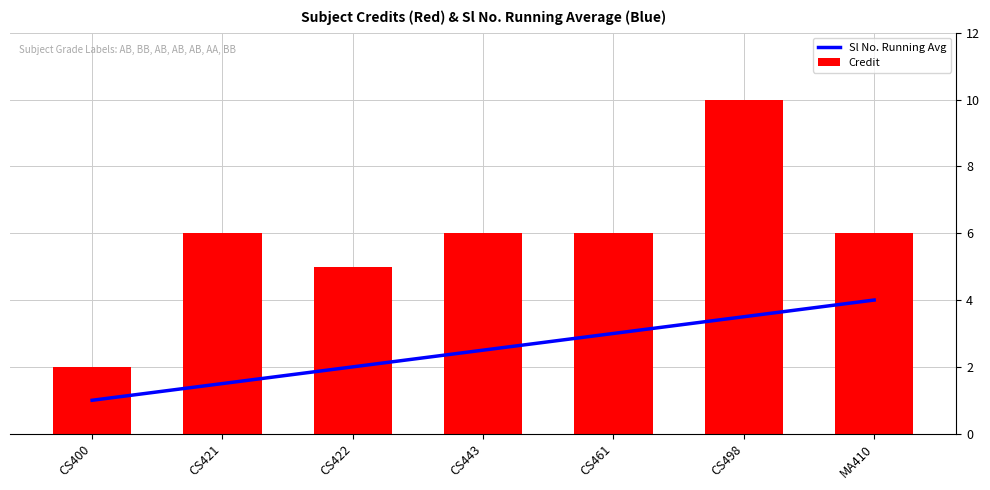

How many Credit values are between 5 and 6?

5